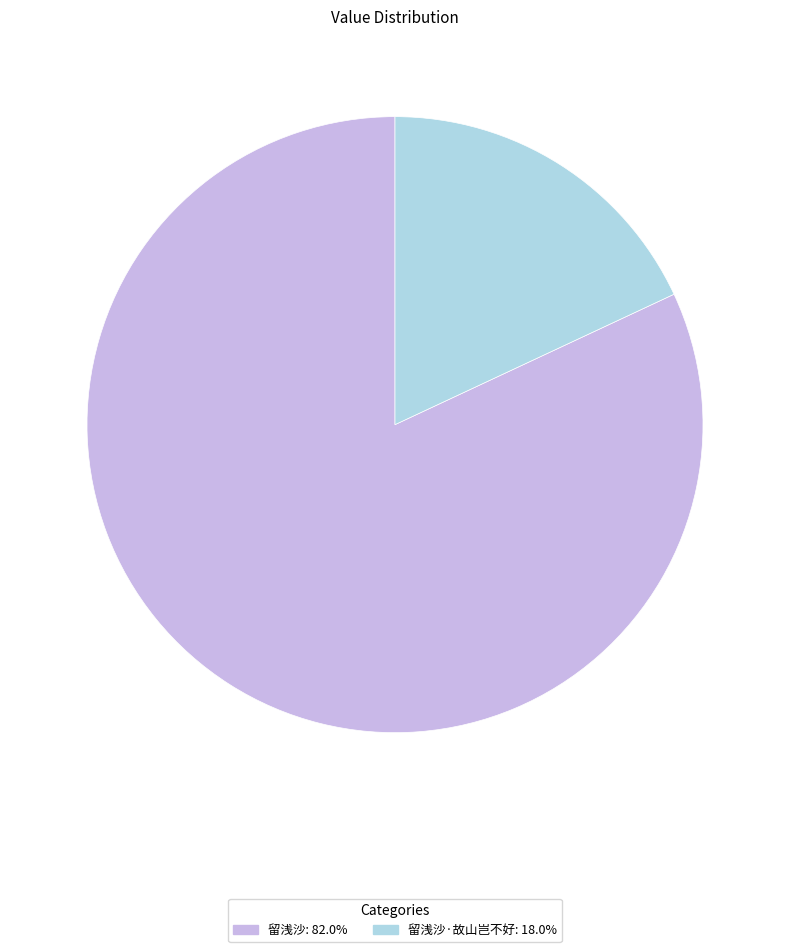

How many slices are in this pie chart?

2